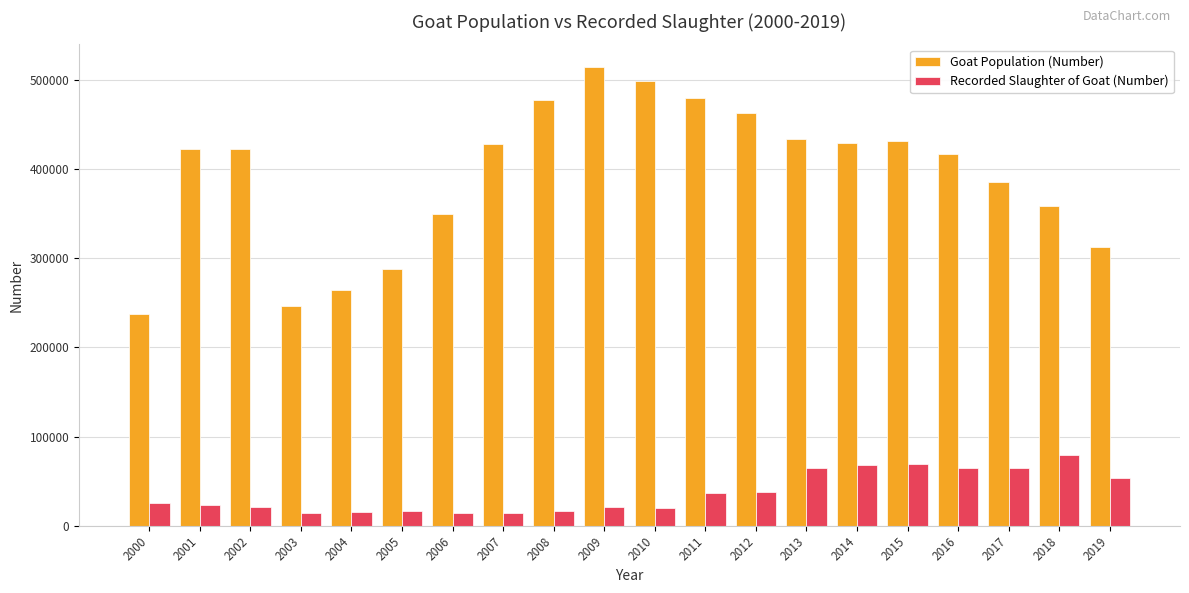

List the series in order of their overall mean, highest first.

Goat Population (Number), Recorded Slaughter of Goat (Number)